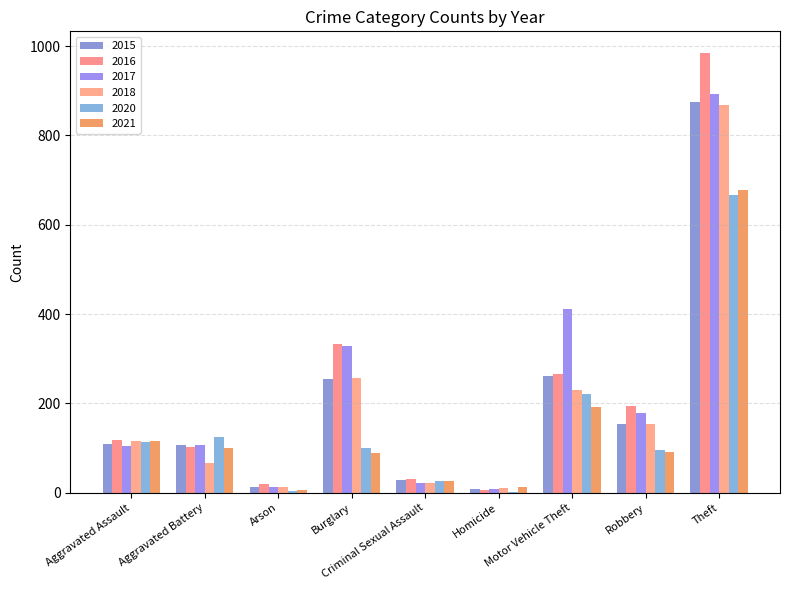

What are all the series names shown in the legend?

2015, 2016, 2017, 2018, 2020, 2021